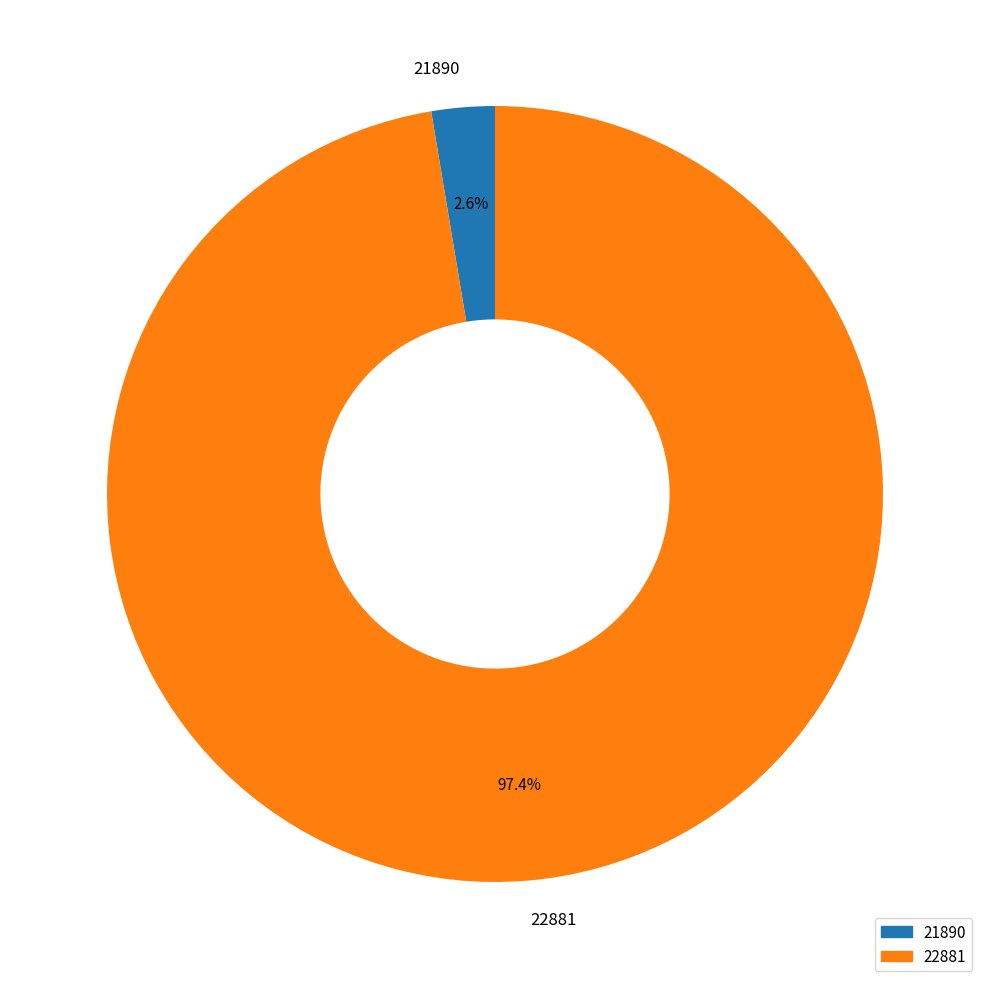

Is there any slice that represents more than half of the pie?

Yes